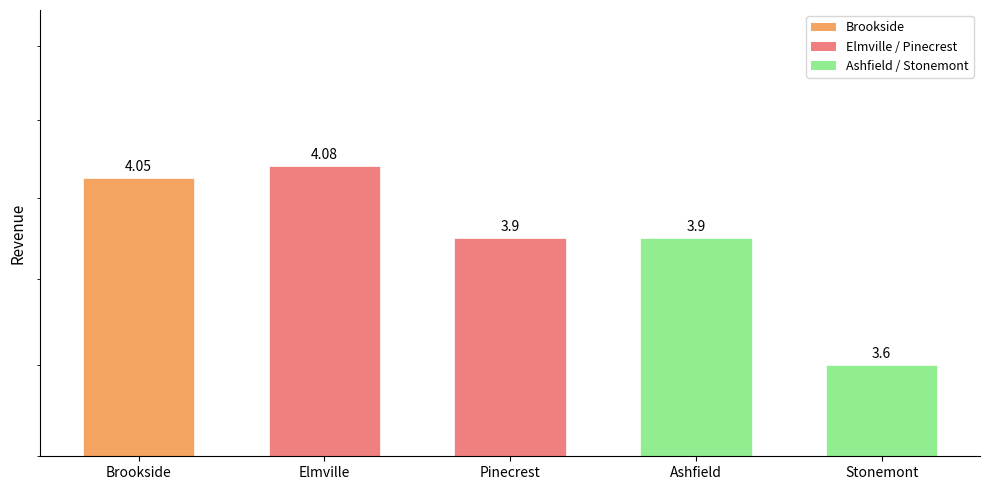

What is the change in value from Brookside to Stonemont?

-0.4